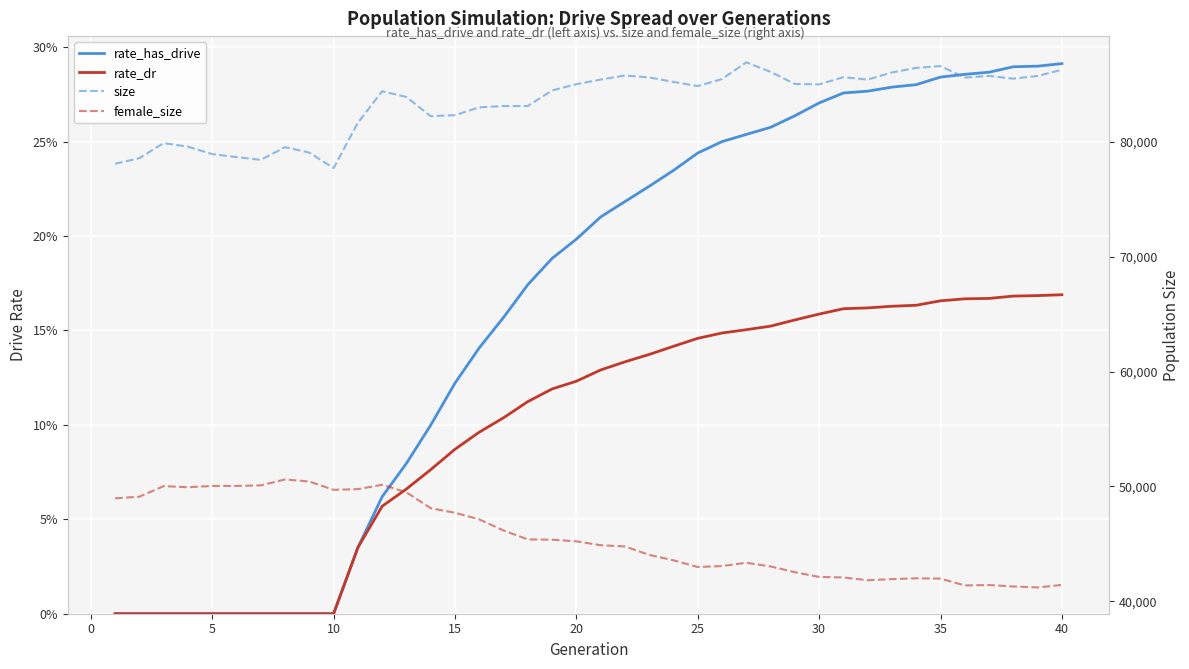

True or false: rate_dr has more than 2 points higher than both neighbors.

False